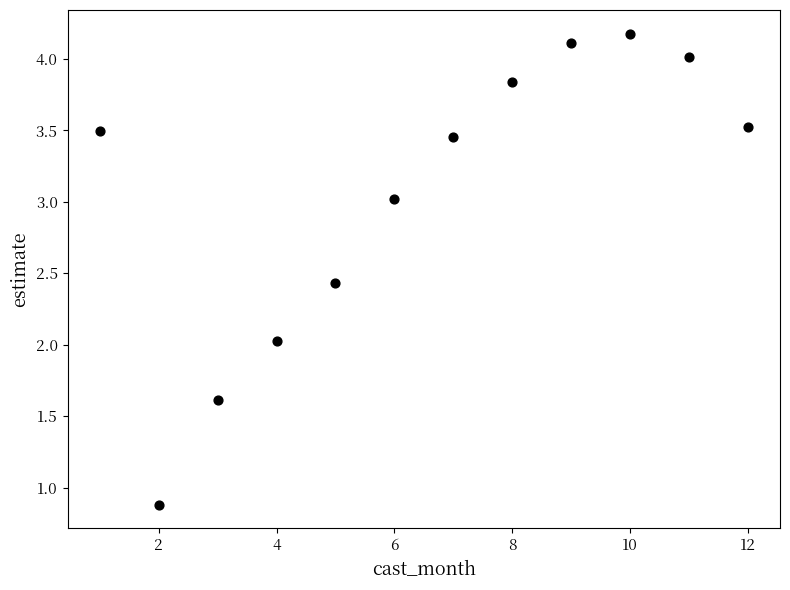

What is the range of X values (max minus min)?

11.0